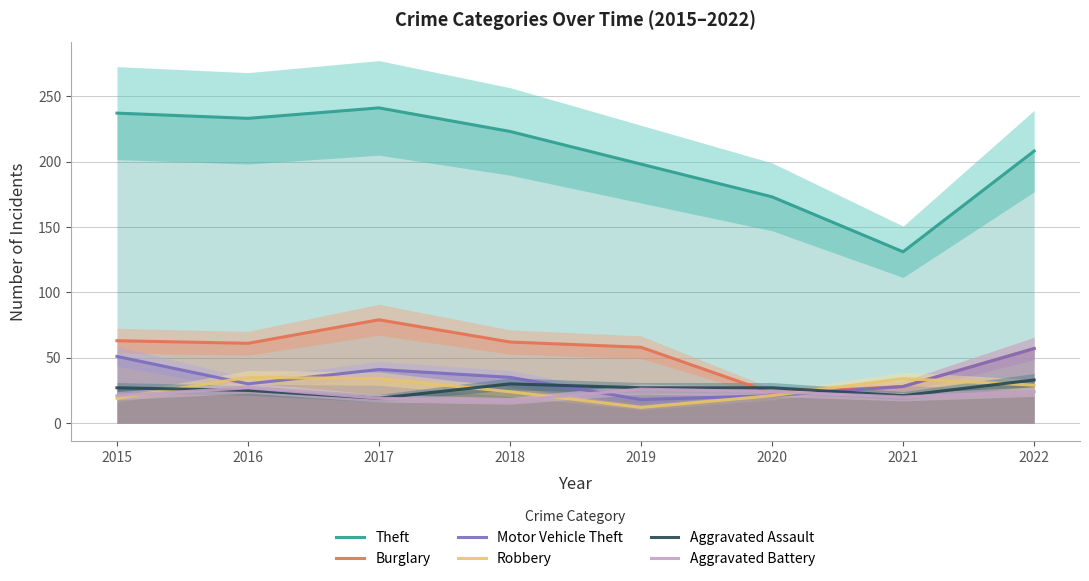

Reading left to right, what are all the values shown in this chart?

Theft: 2015=237	2016=233	2017=241	2018=223	2019=198	2020=173	2021=131	2022=208
Burglary: 2015=63	2016=61	2017=79	2018=62	2019=58	2020=23	2021=28	2022=57
Motor Vehicle Theft: 2015=51	2016=30	2017=41	2018=35	2019=18	2020=21	2021=28	2022=57
Robbery: 2015=19	2016=35	2017=34	2018=24	2019=12	2020=21	2021=34	2022=29
Aggravated Assault: 2015=27	2016=25	2017=19	2018=30	2019=27	2020=27	2021=21	2022=33
Aggravated Battery: 2015=21	2016=27	2017=19	2018=17	2019=26	2020=24	2021=20	2022=24